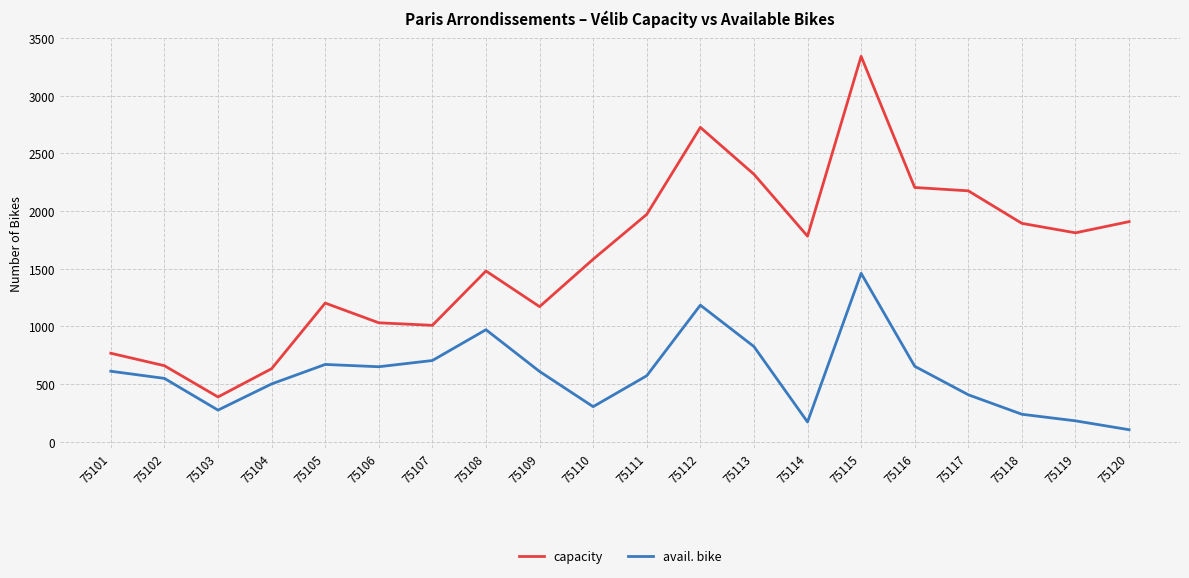

True or false: capacity and avail. bike intersect in this chart.

False